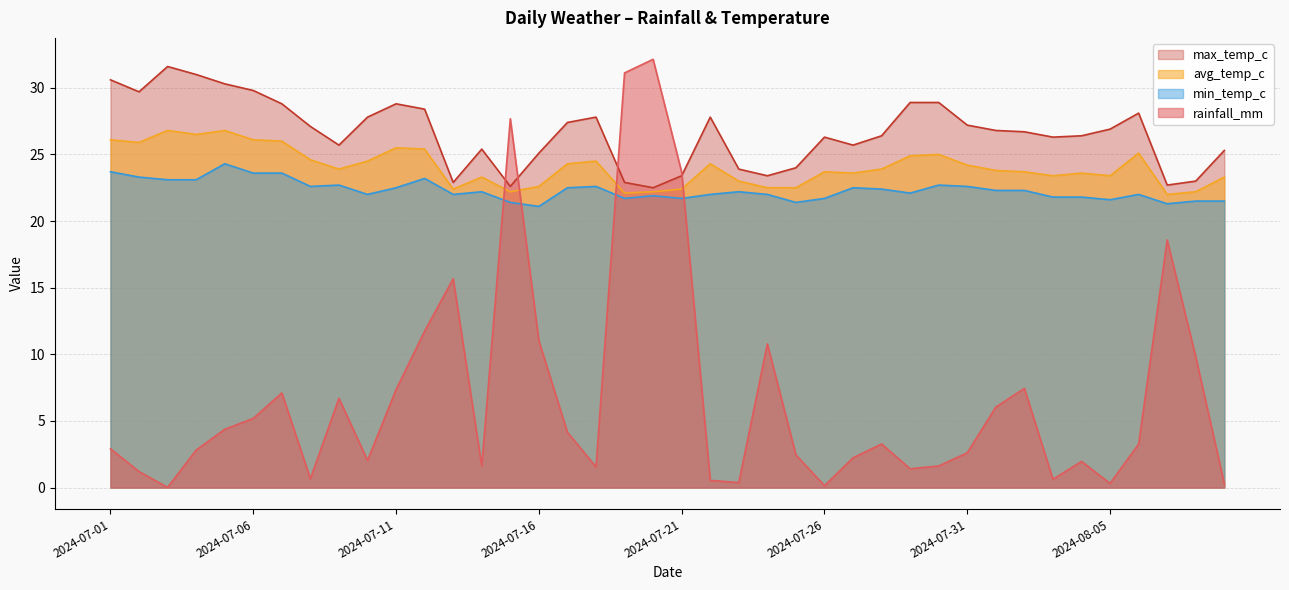

Which series changed the most between 2024-07-01 and 2024-07-24?

rainfall_mm